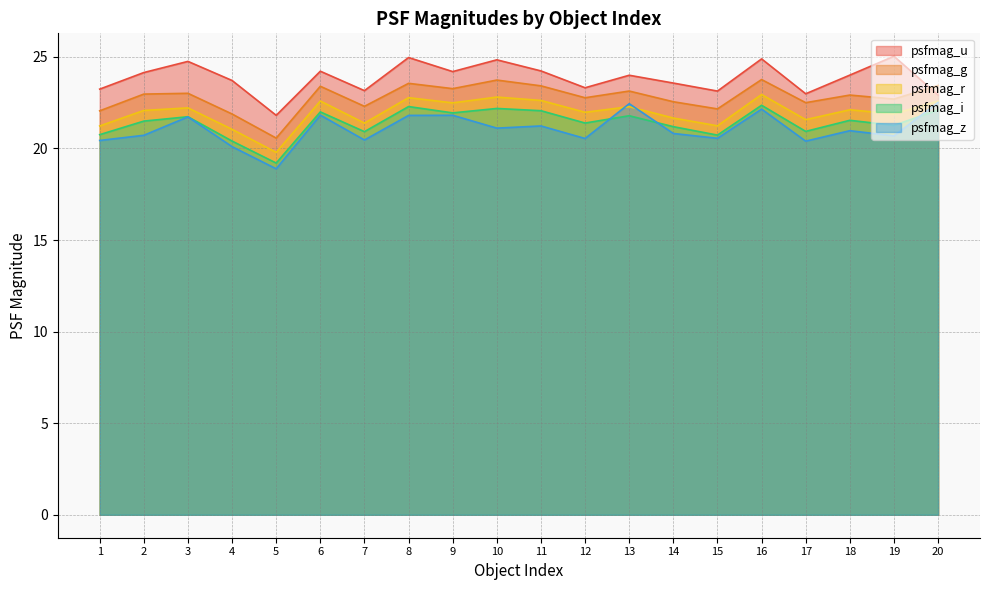

What is the lowest value of the psfmag_g series?

20.6